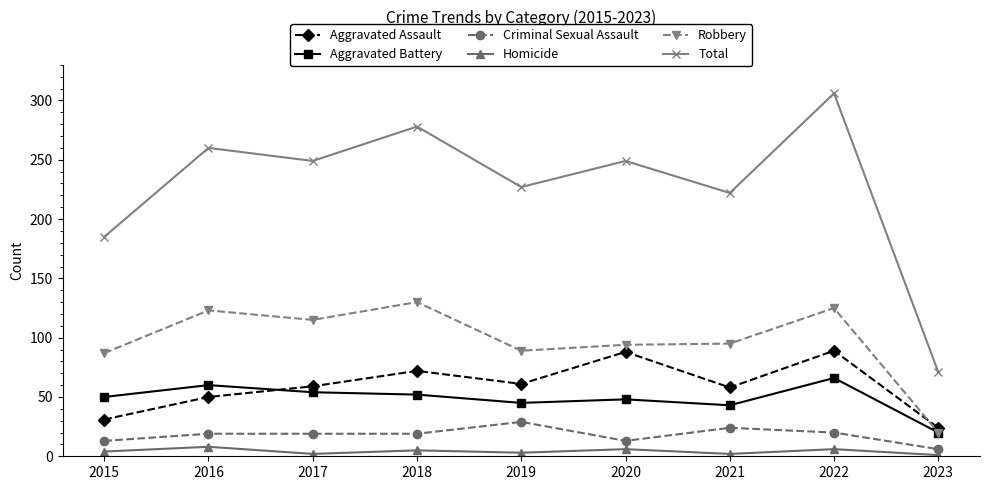

How many categories are shown in the chart?

9